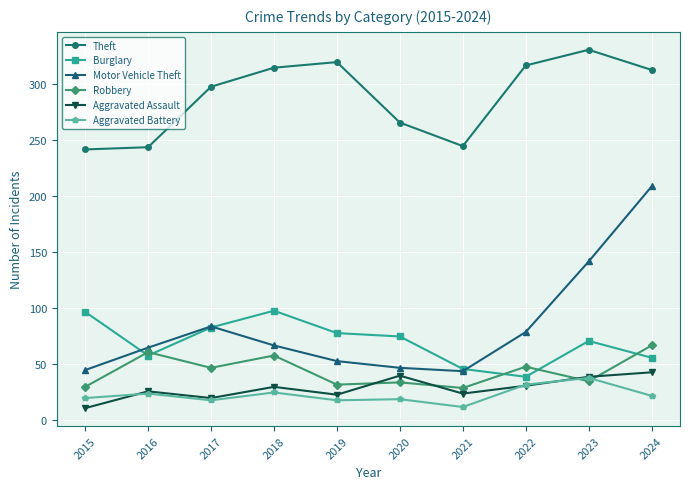

What is the total value across all series at 2021?

400